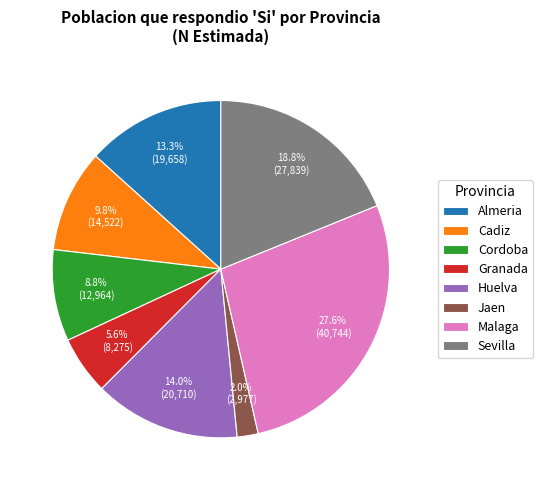

What is the smallest slice in the pie chart?

Jaen